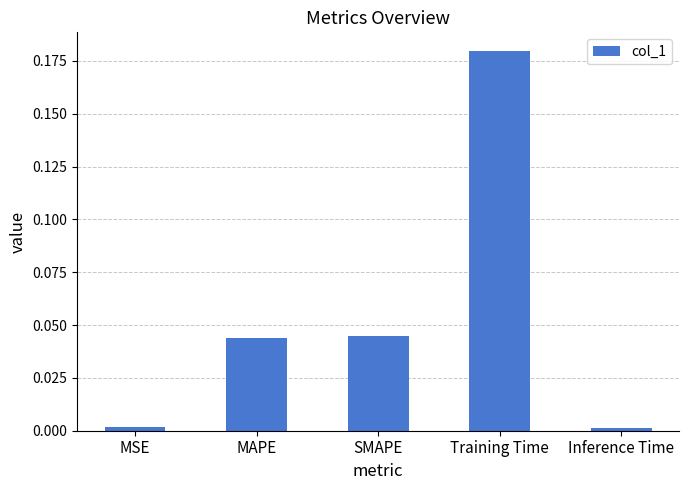

The value at MAPE is 0.0. True or false?

True